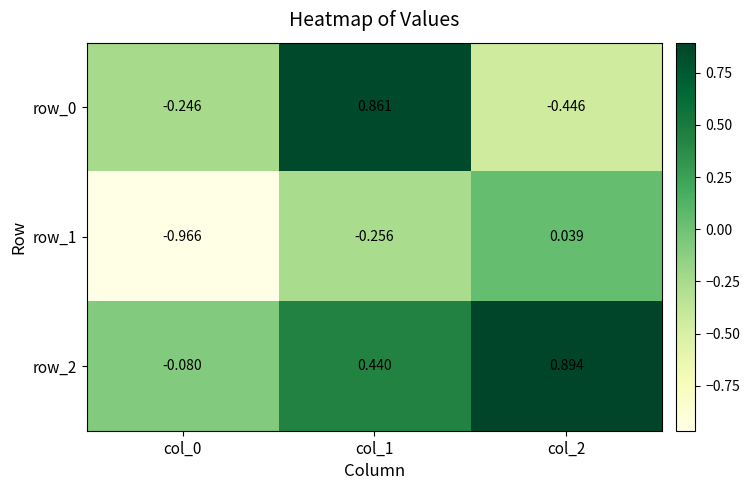

Is the value of row_2 at col_1 greater than the value of row_1 at col_0?

Yes